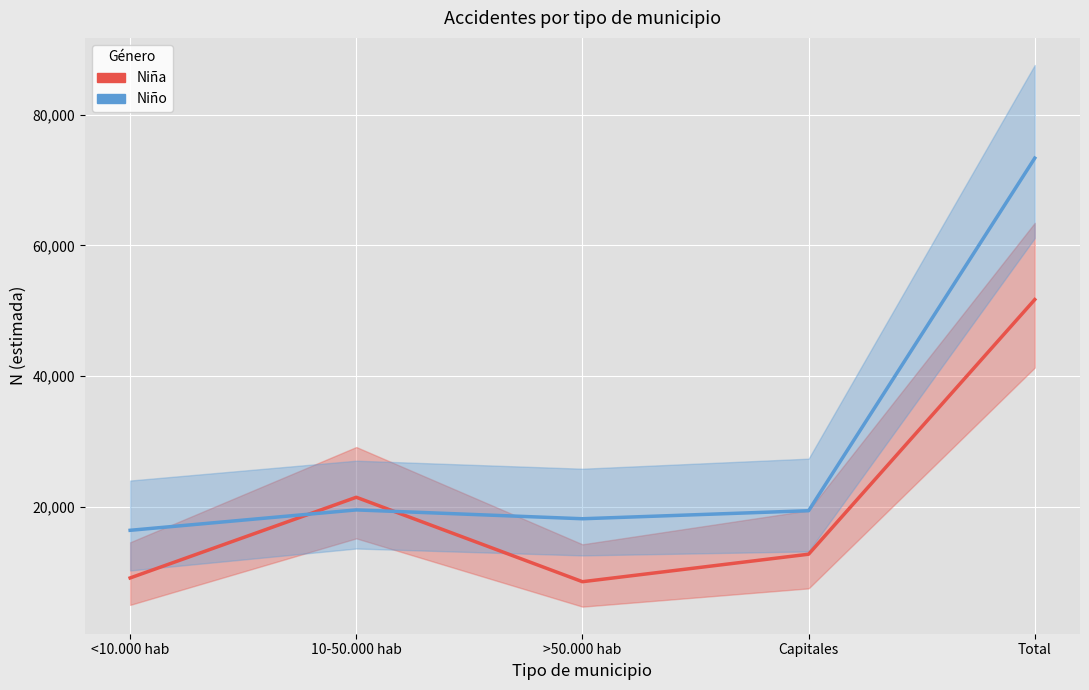

Reading right to left, transcribe all the data shown in this chart.

Niña: 51712	12709	8499	21431	9073
Niño: 73377	19371	18141	19495	16370